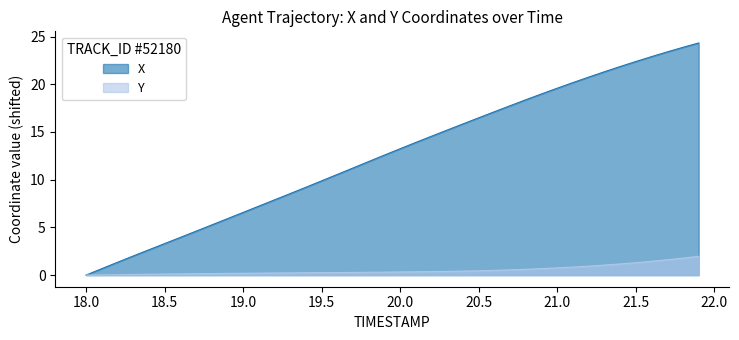

At which label does X reach its minimum?

18.0